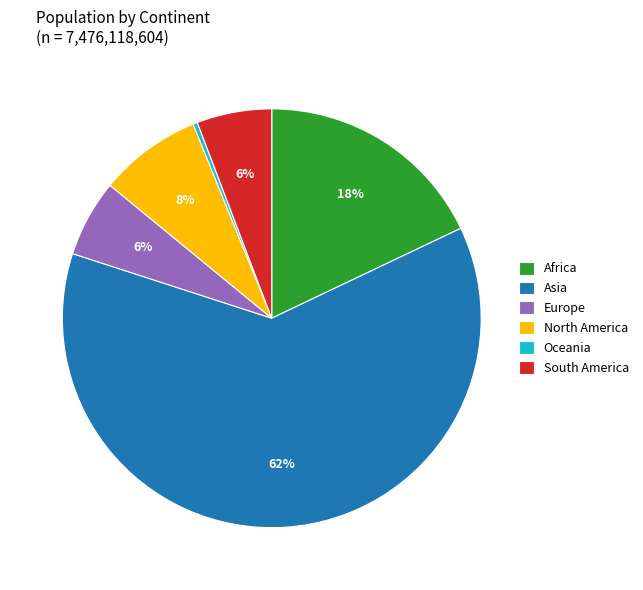

Which slice is the largest?

Asia